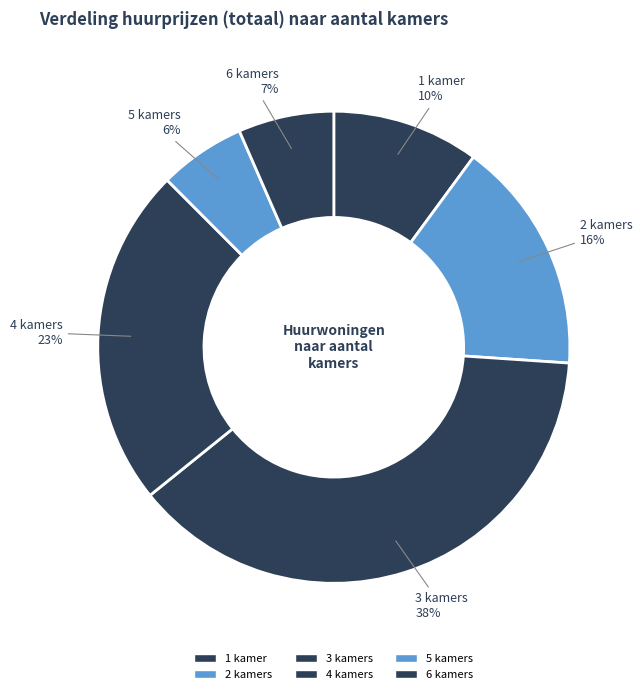

The 6 slice represents 5% of the pie. True or false?

False